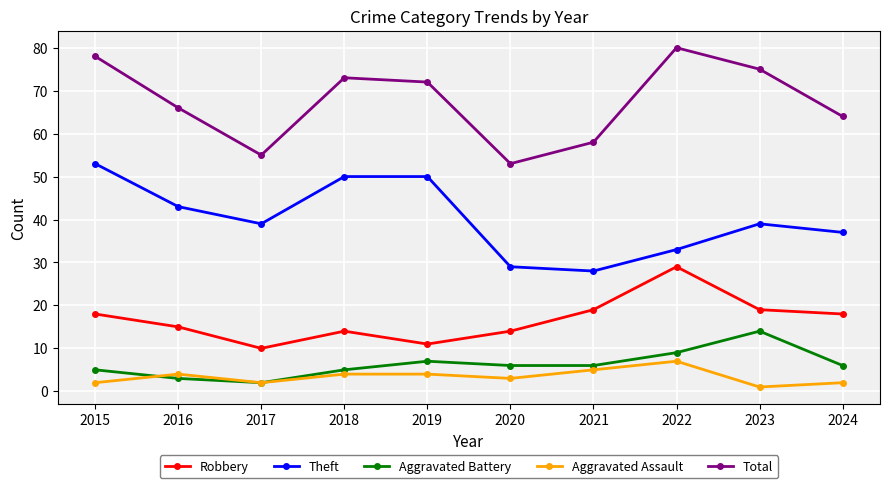

Which series has the largest total across all categories?

Total